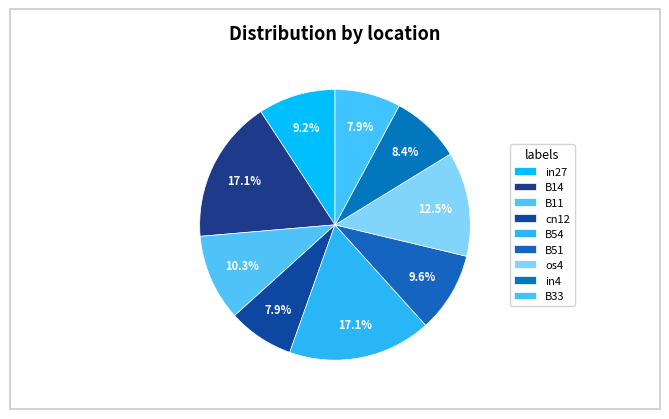

How many segments does this pie chart have?

9